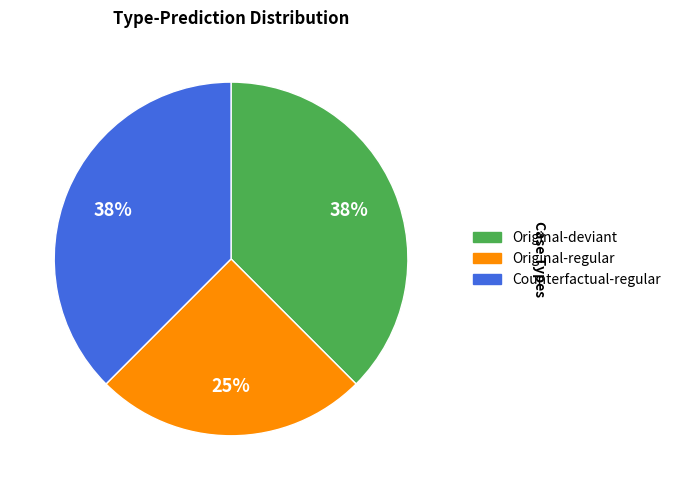

Is there any slice that represents more than half of the pie?

No